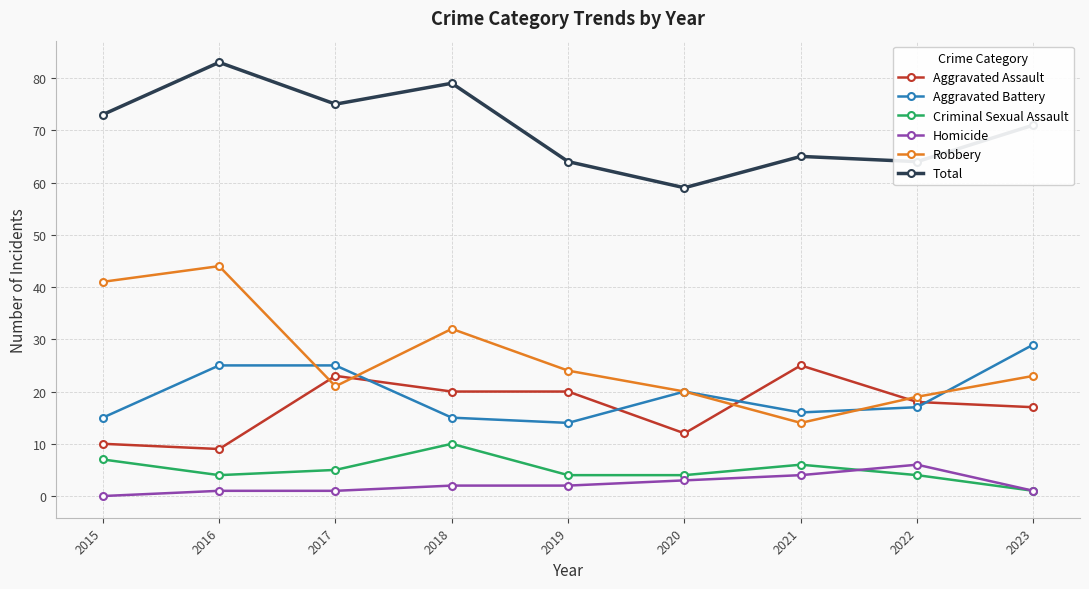

Between 2017 and 2023, which series saw the biggest shift?

Aggravated Assault